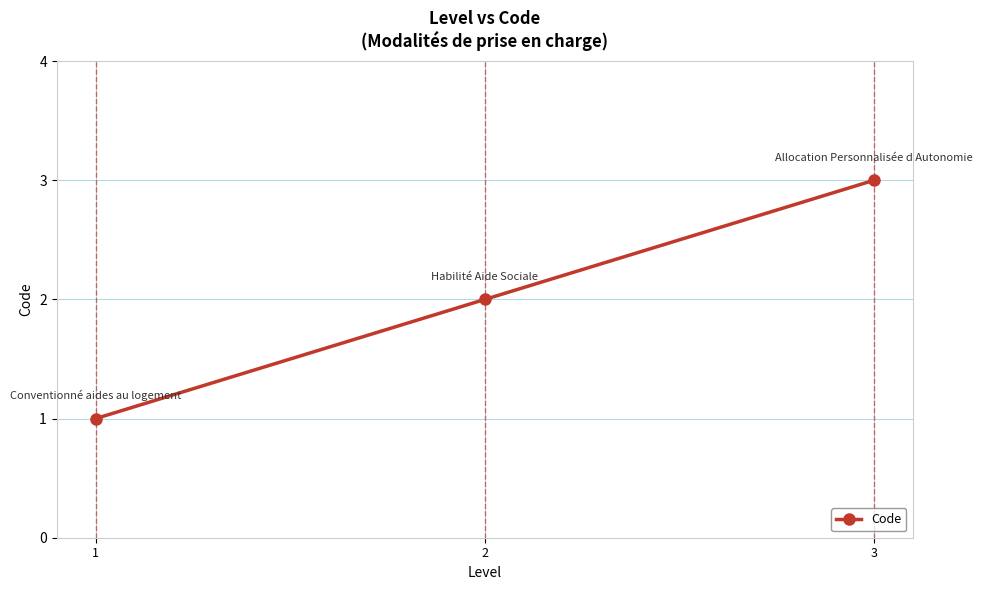

Where is the data nearest to the value 2?

2